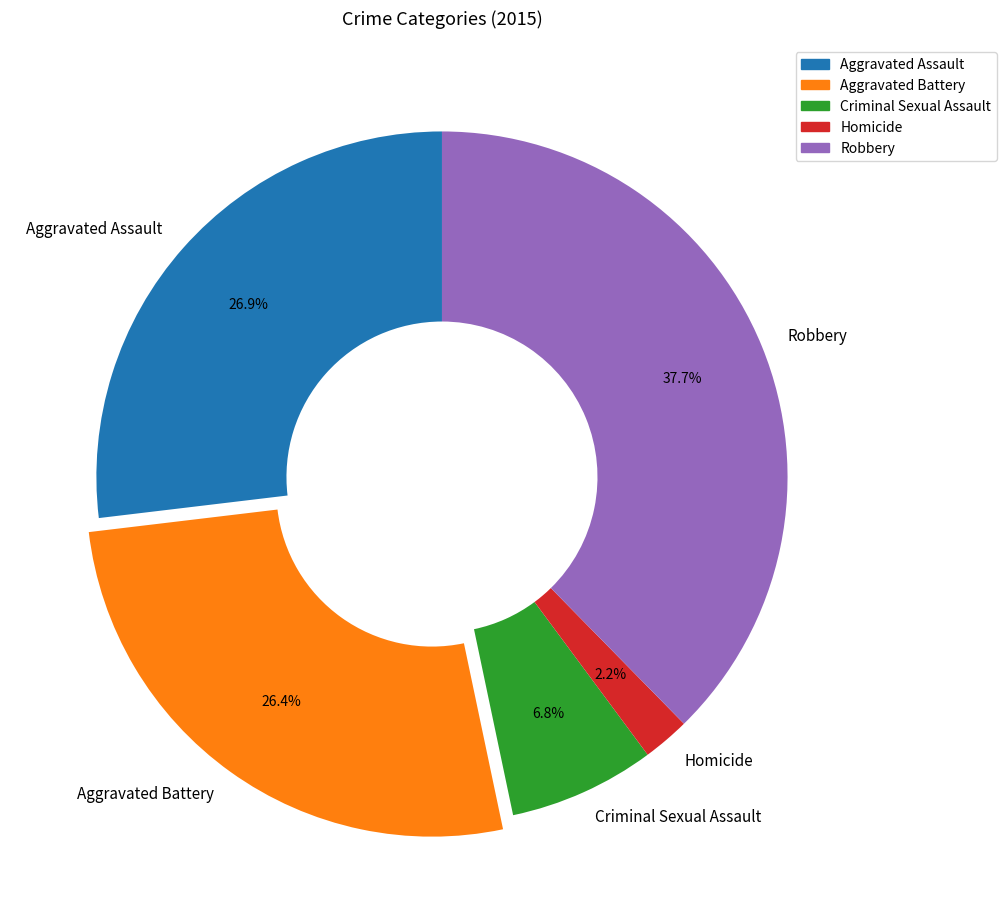

Count the number of slices in the pie.

5